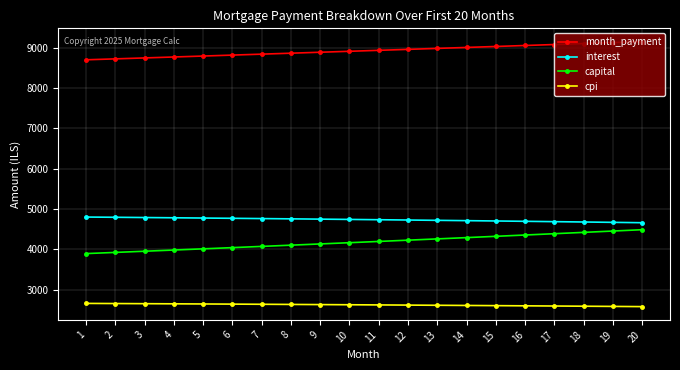

What is the value of the cpi point at the 4th from the left?

2653.0